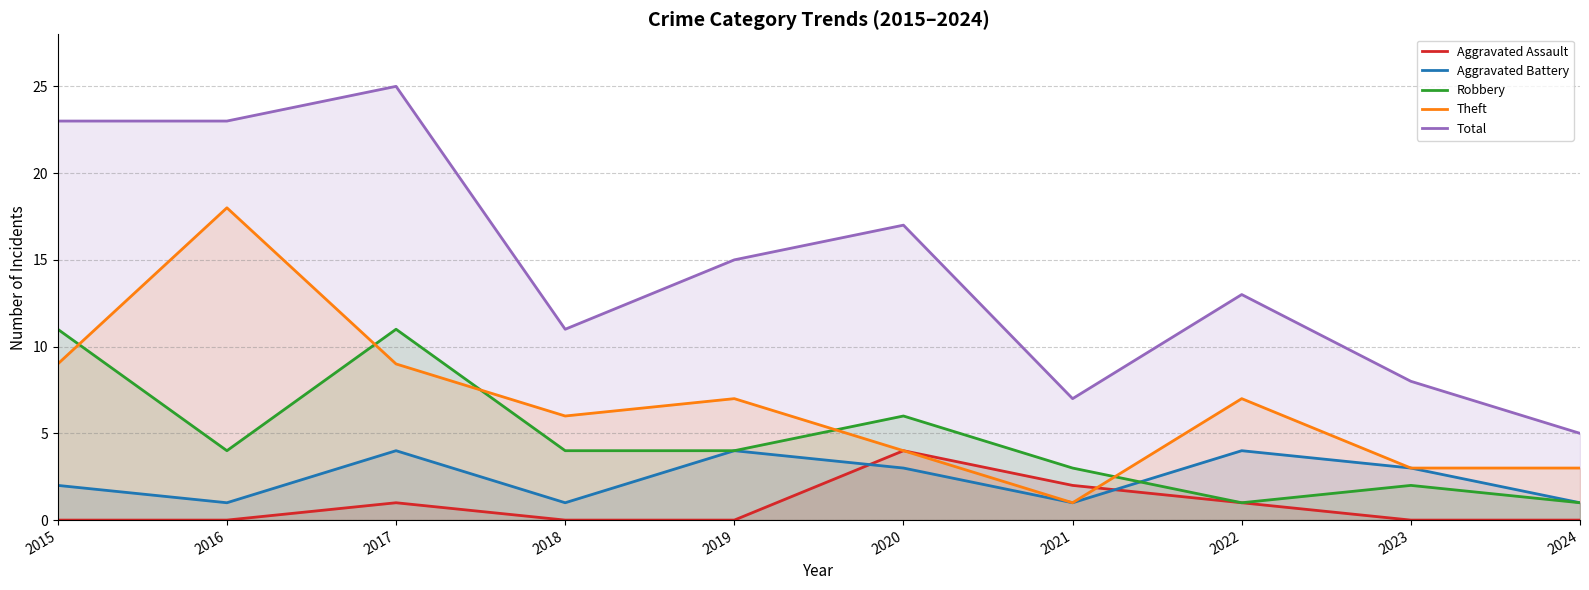

Is it true that Aggravated Battery equals 4 at 2022?

True